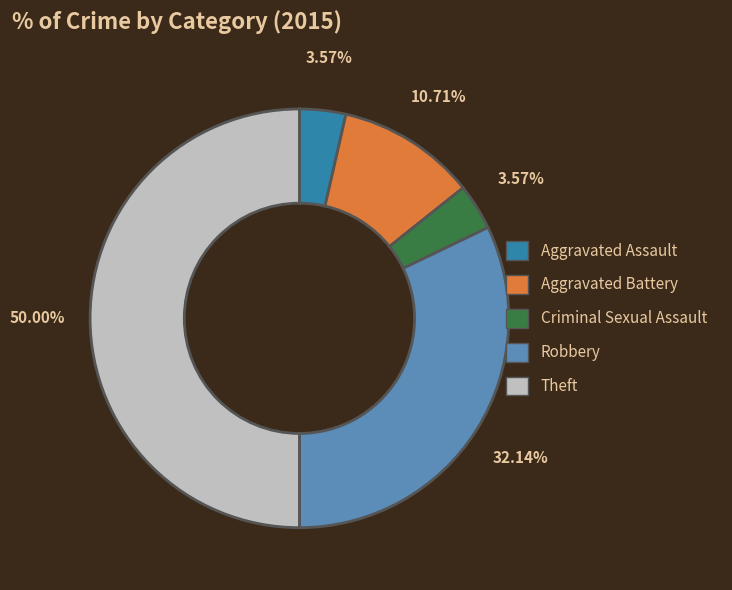

To the nearest percent, what is the difference between the Aggravated Battery and Aggravated Assault slice percentages?

7%